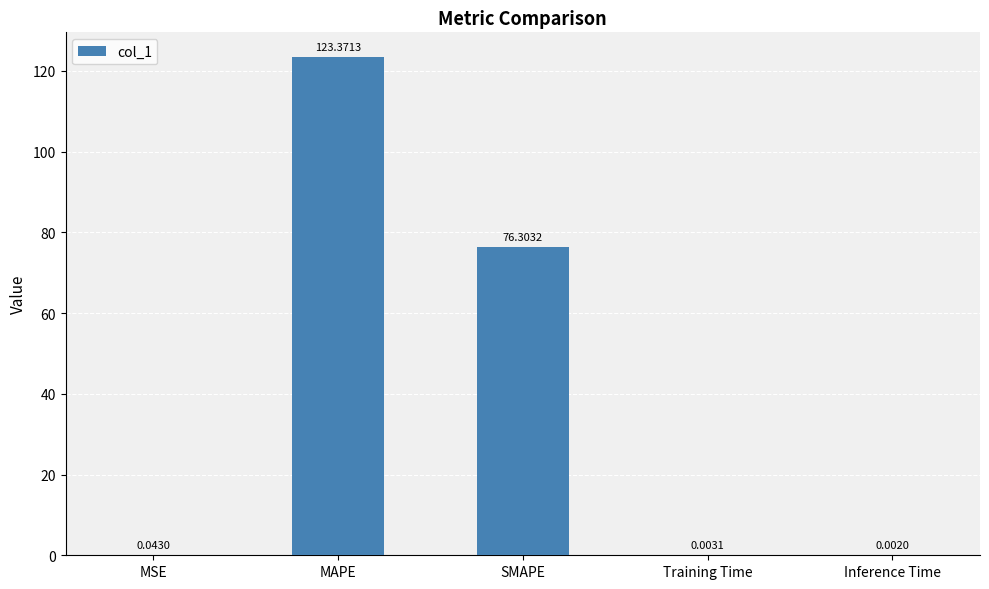

What is the sum of the values at MAPE and SMAPE?

199.7